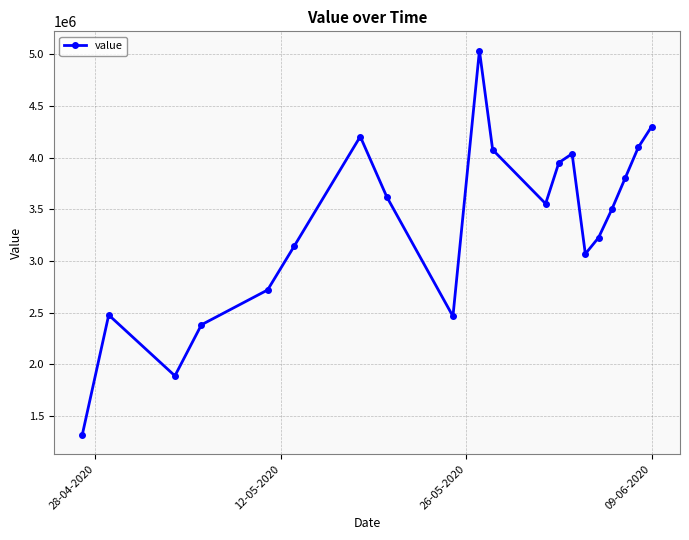

What is the difference between the maximum and minimum values?

3720000